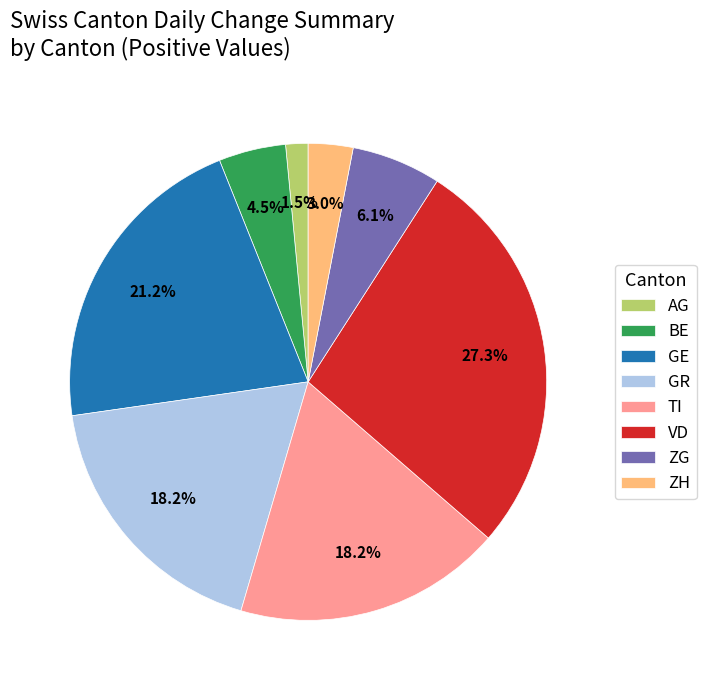

Between ZG and ZH, which is larger?

ZG